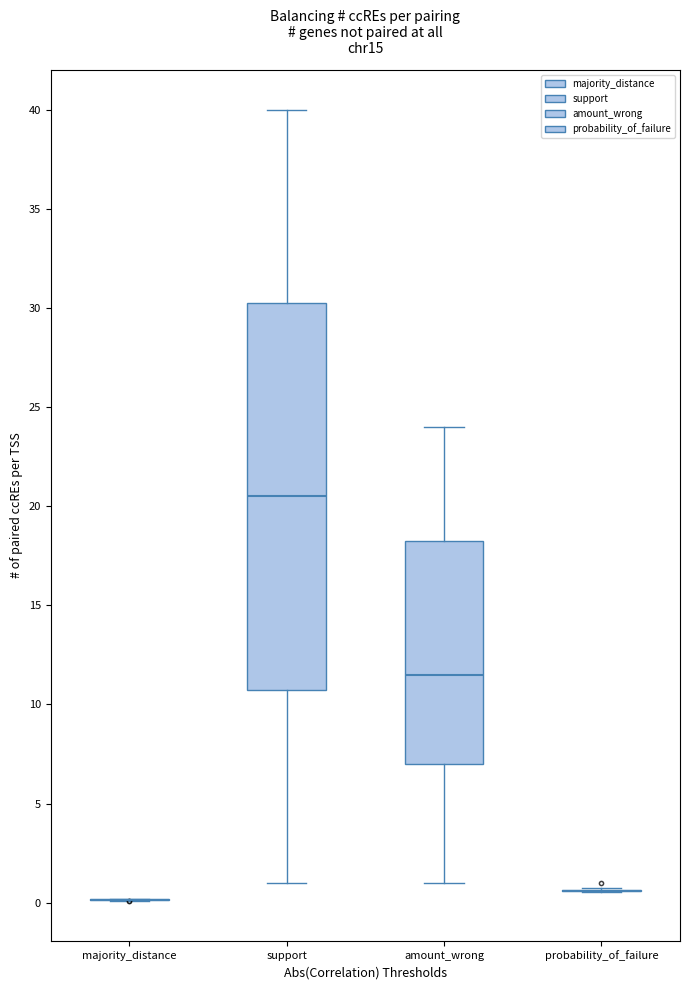

Reading left to right, read every box against the y-axis: the position of its median line, the range the box covers, and the ends of its whiskers. The values are not printed on the chart, so give them approximately, as read against the axis.

majority_distance: box collapsed to a line at 0.0, whiskers 0.0 to 0.0
support: median 20.5, box 11.0 to 30.5, whiskers 1.0 to 40.0
amount_wrong: median 11.5, box 7.0 to 18.5, whiskers 1.0 to 24.0
probability_of_failure: box collapsed to a line at 0.5, whiskers 0.5 to 1.0